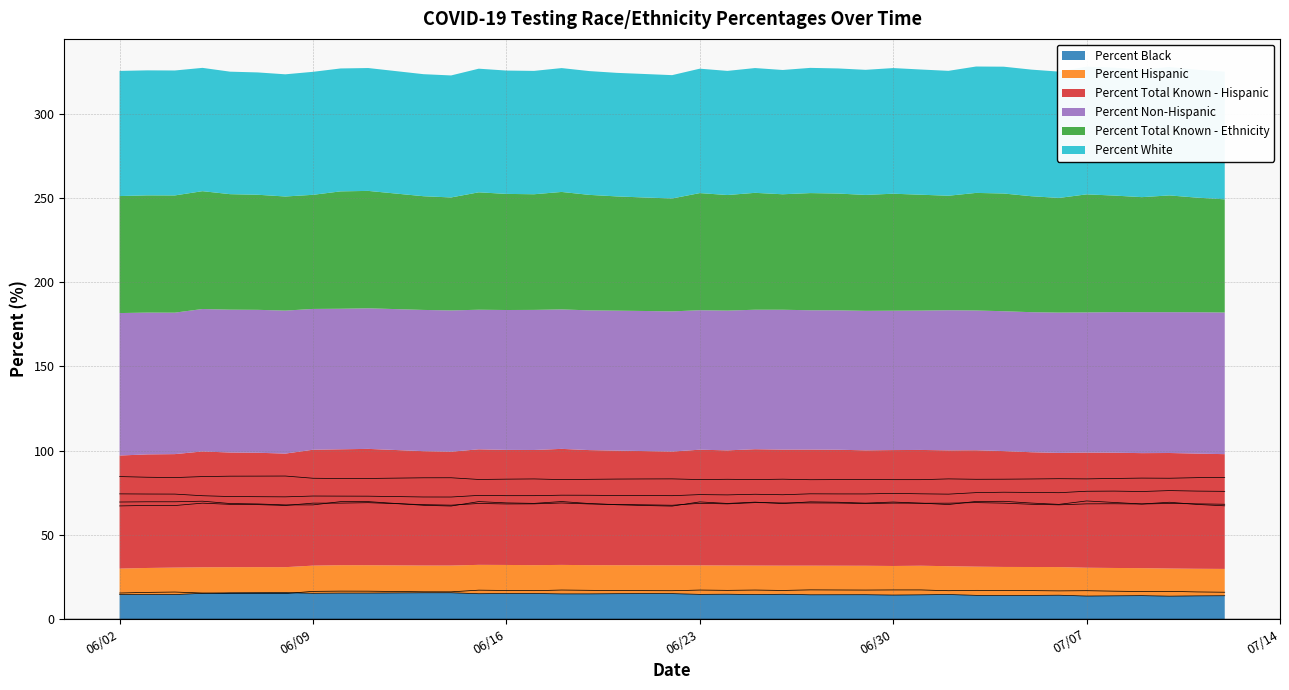

True or false: Percent Black and Percent Total Known - Hispanic cross at least once.

False